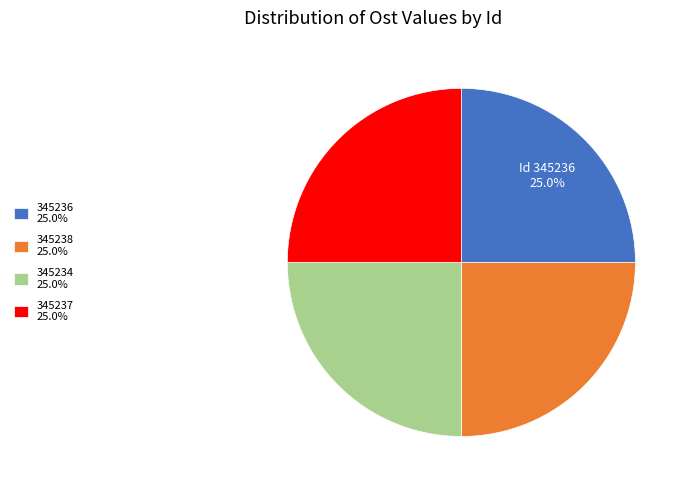

To the nearest percent, what percentage of the pie is 345236?

25%